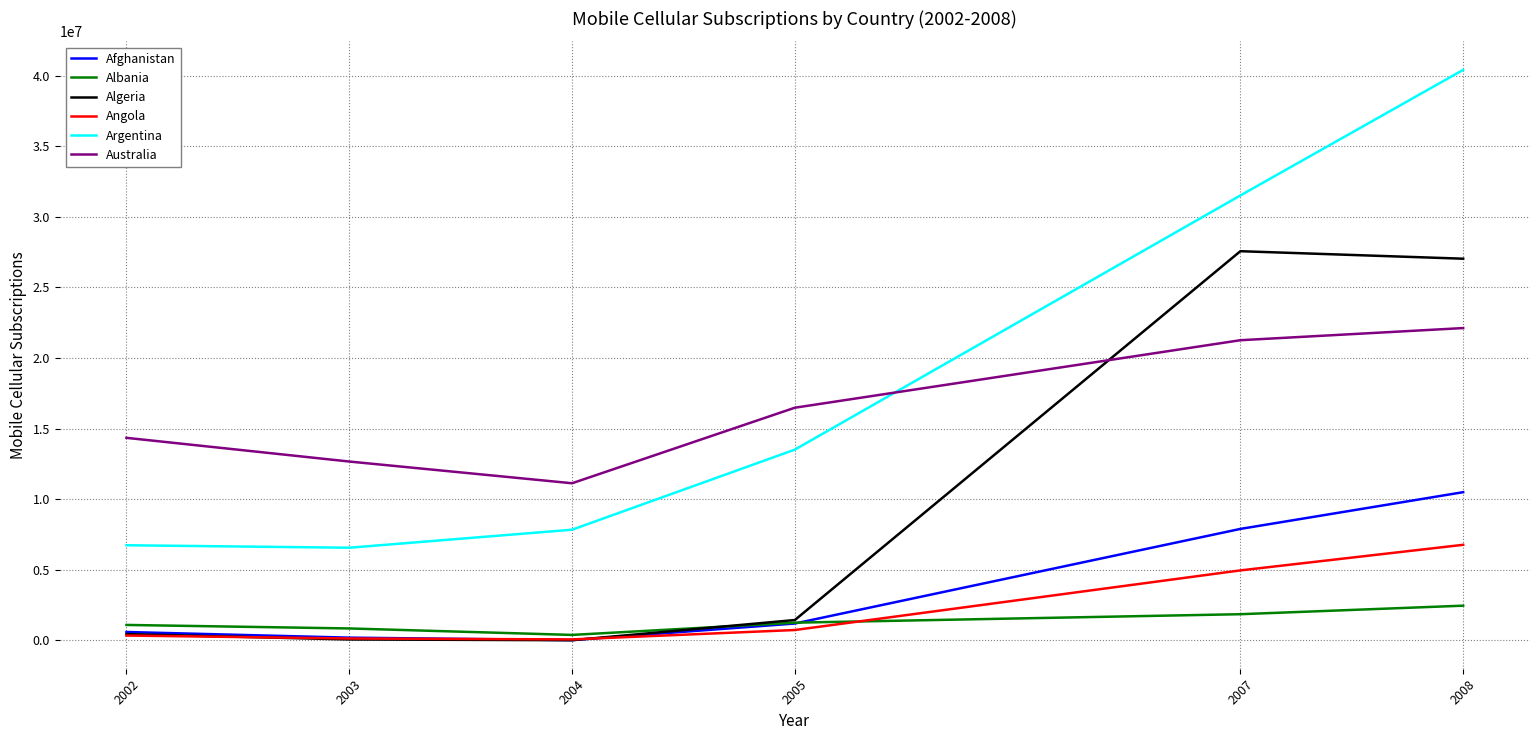

True or false: Australia and Afghanistan intersect in this chart.

False